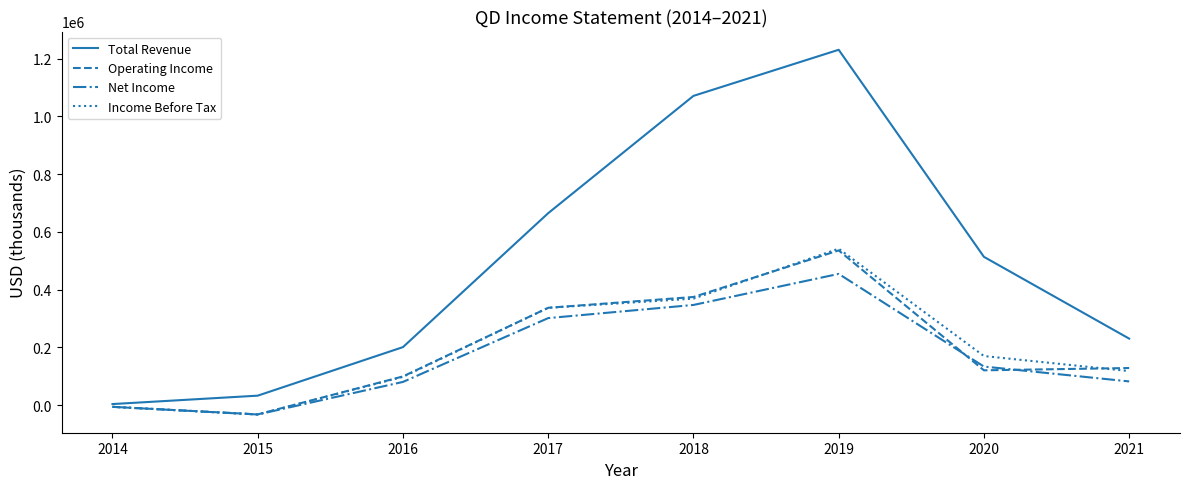

Is it true that Total Revenue equals 664700 at 2017?

True